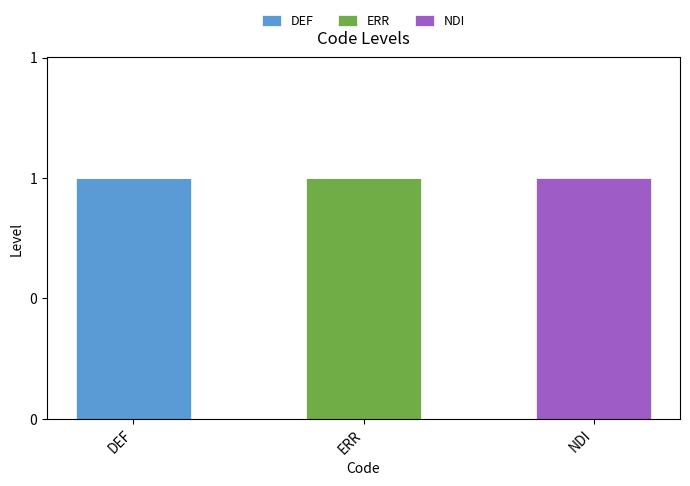

What is the label of the 3rd bar from the left?

NDI